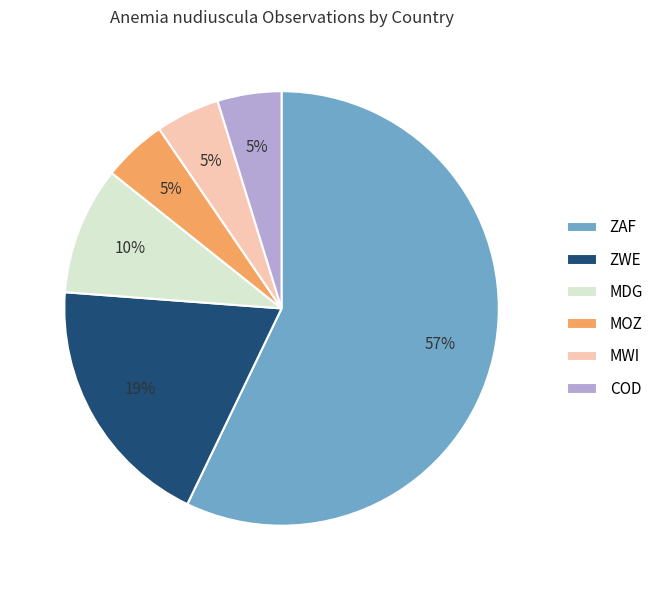

What is the ratio of the value at MOZ to the value at MDG?

0.5